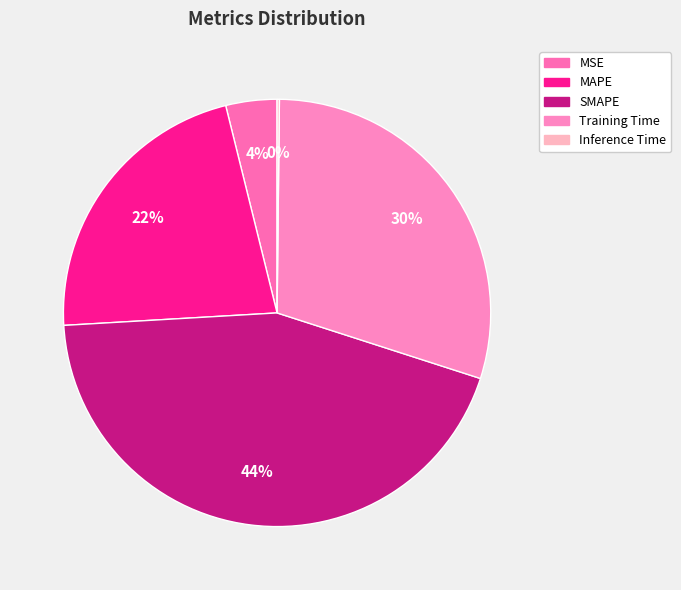

True or false: MAPE accounts for 14% of the total.

False